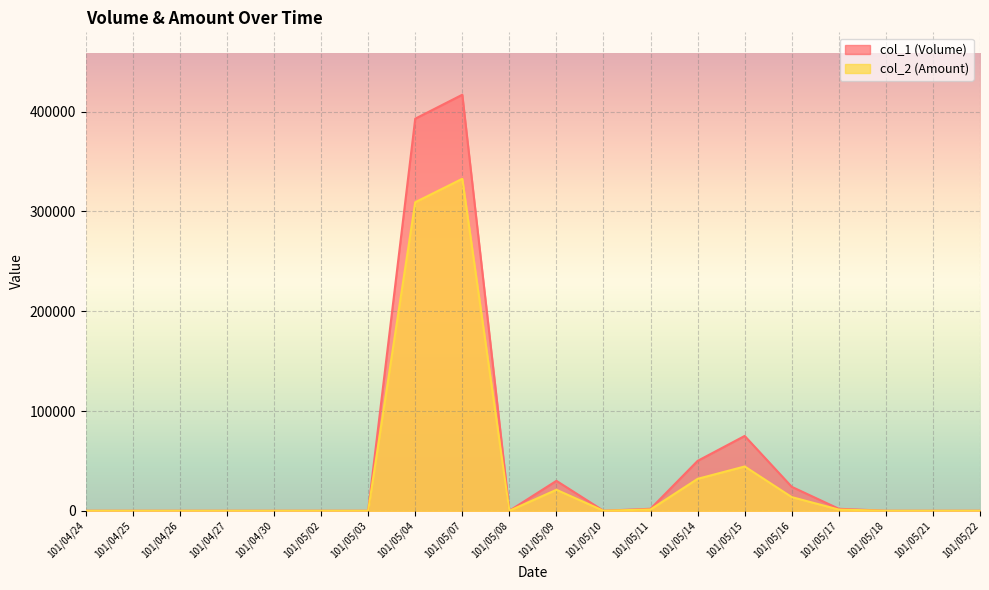

Where is the first local maximum for col_2 (Amount)?

101/05/07